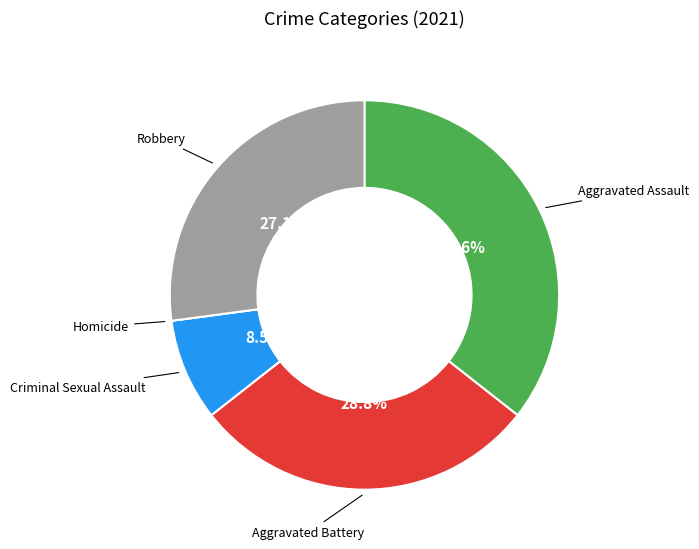

Does any single category account for the majority?

No